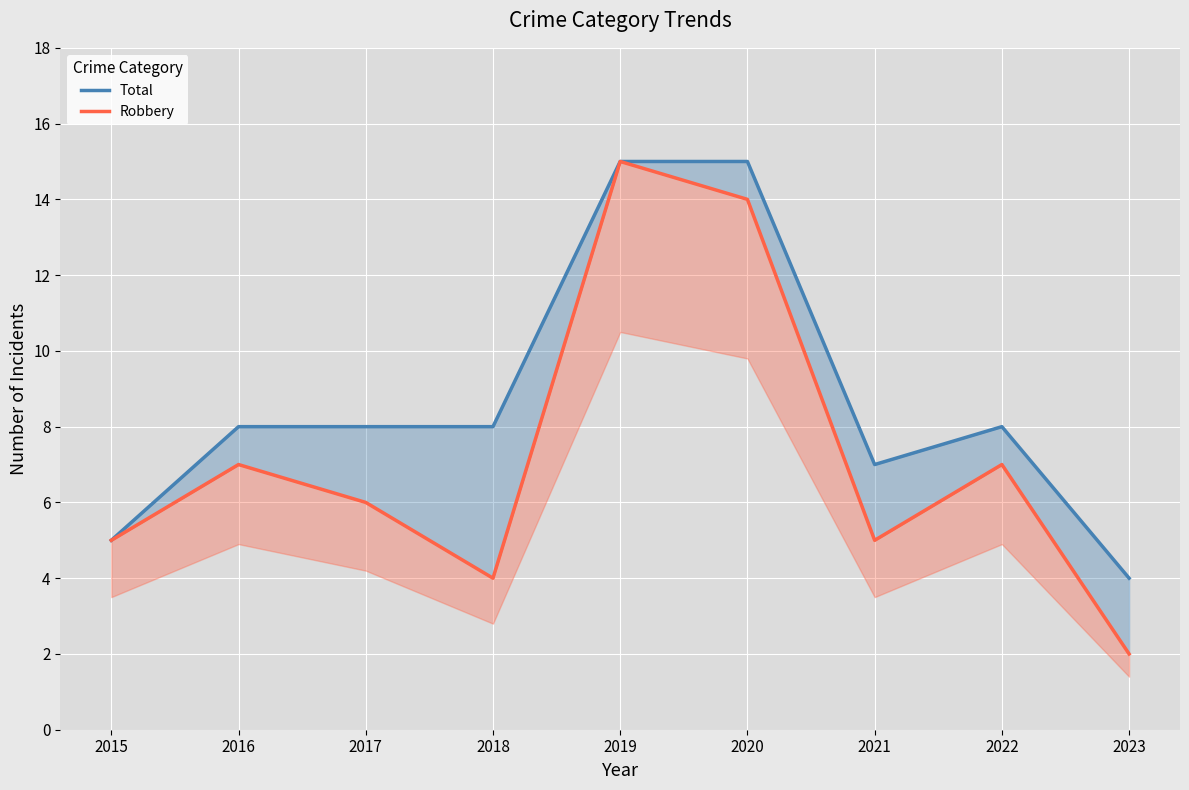

True or false: Total and Robbery intersect in this chart.

False